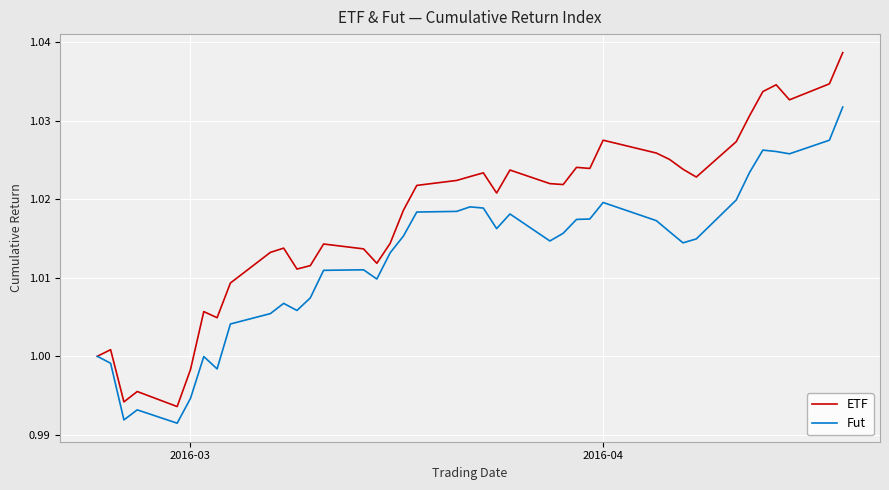

Which series has the widest spread of values?

ETF